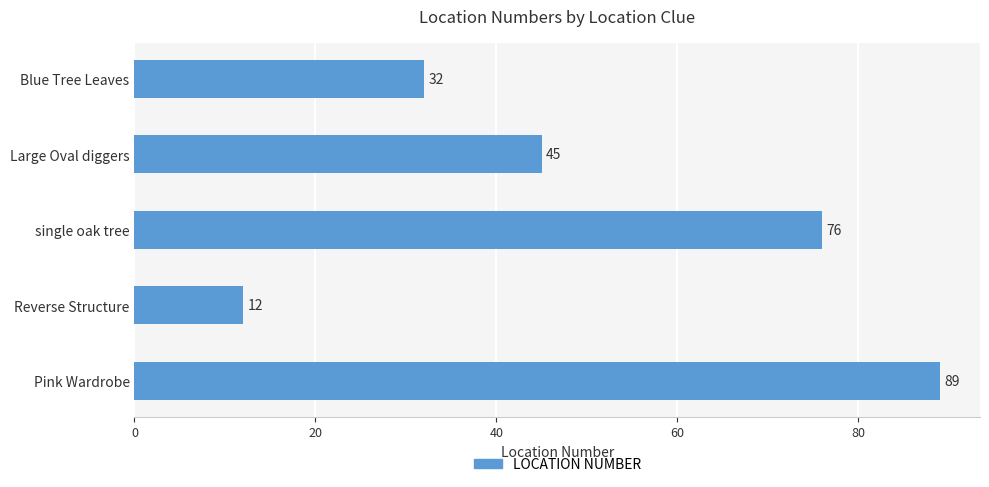

What is the difference between the maximum and second lowest values?

57